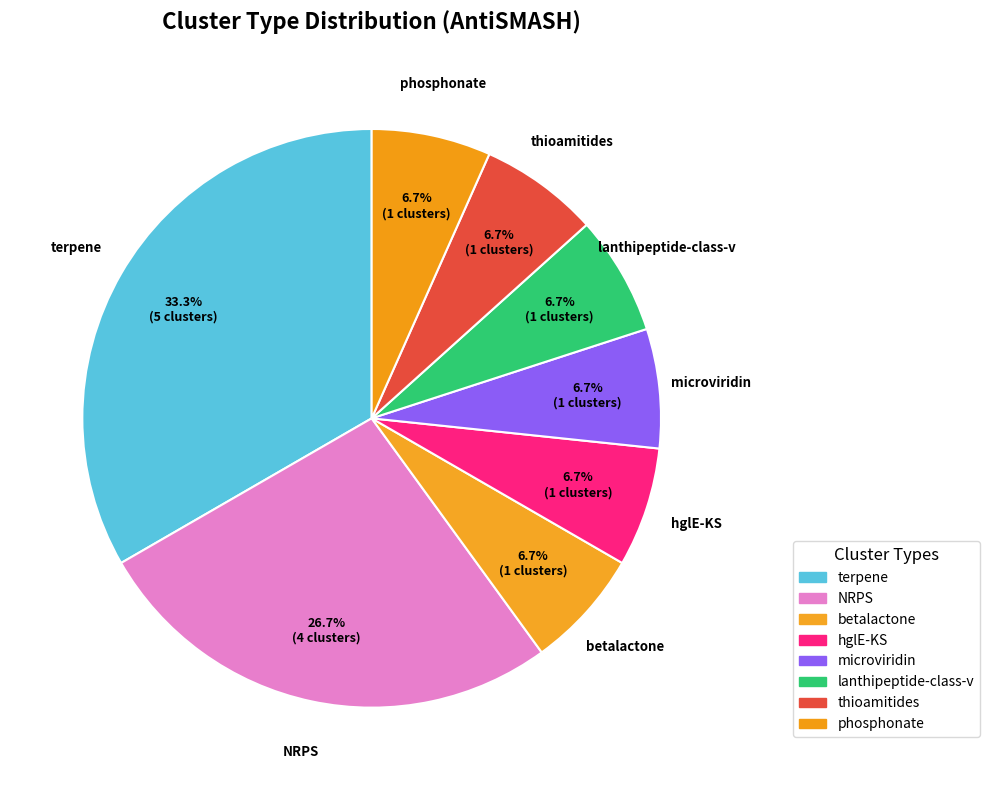

How many segments does this pie chart have?

8